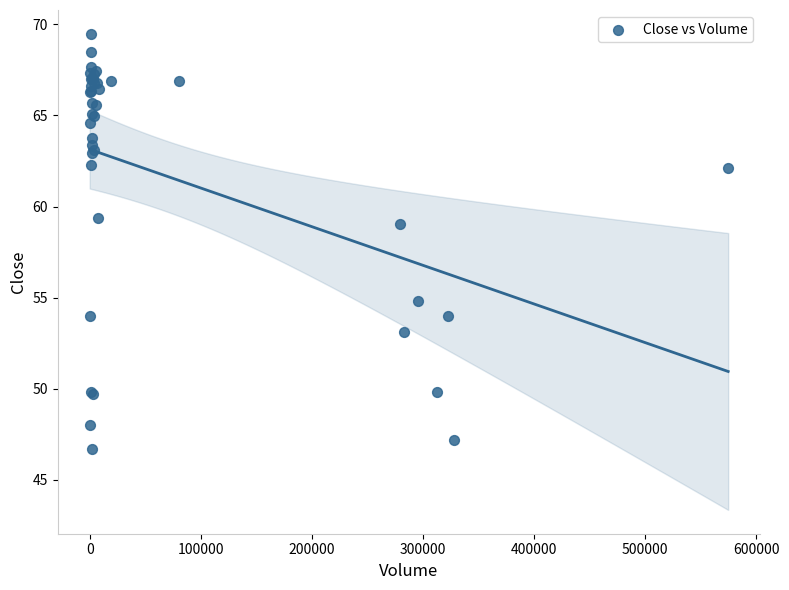

What Y value in the scatter plot is closest to 58?

59.0